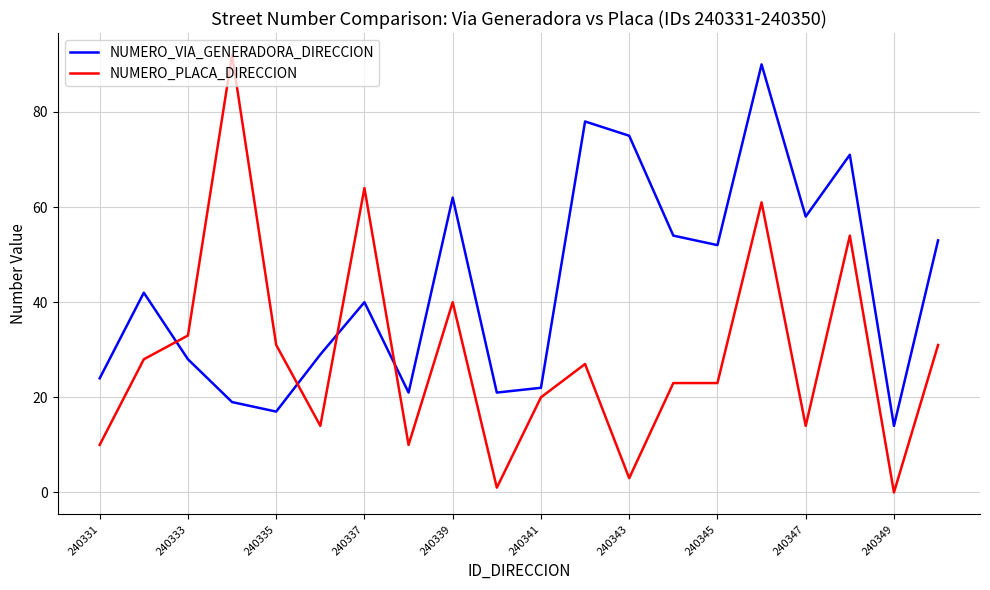

Which series has the largest range (max minus min)?

NUMERO_PLACA_DIRECCION